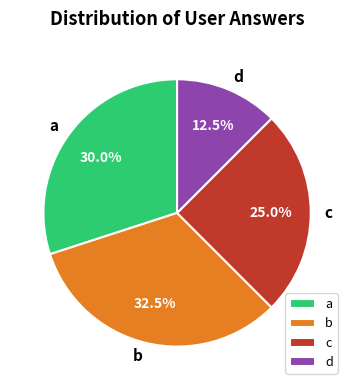

To the nearest percent, what is the difference between the largest and smallest slice percentages?

20%